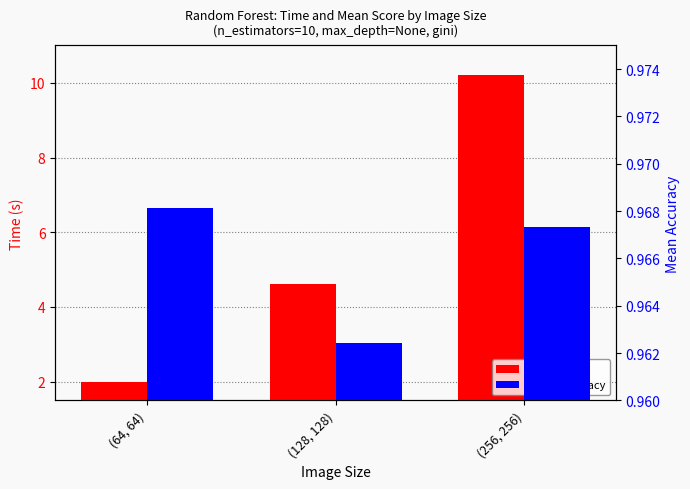

How many groups of bars are there?

3